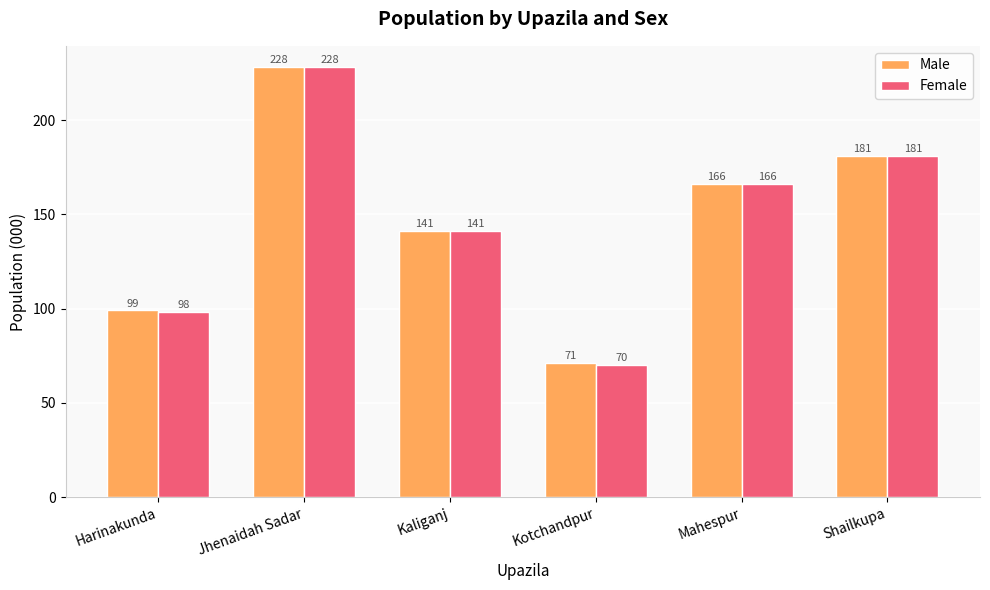

What is the sum of all Male values?

886